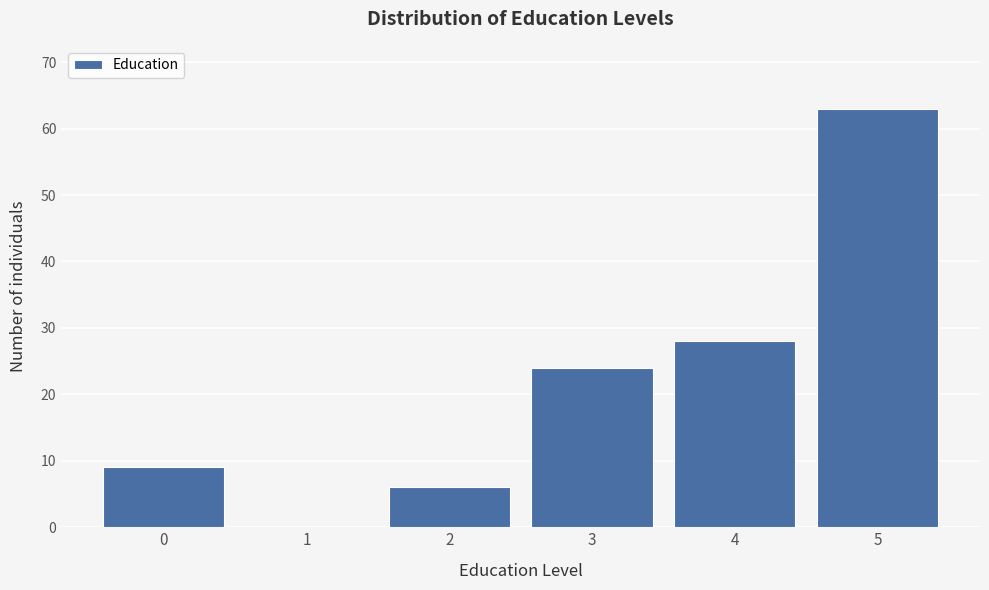

Reading left to right, what are all the values shown in this chart?

0=9	1=0	2=6	3=24	4=28	5=63